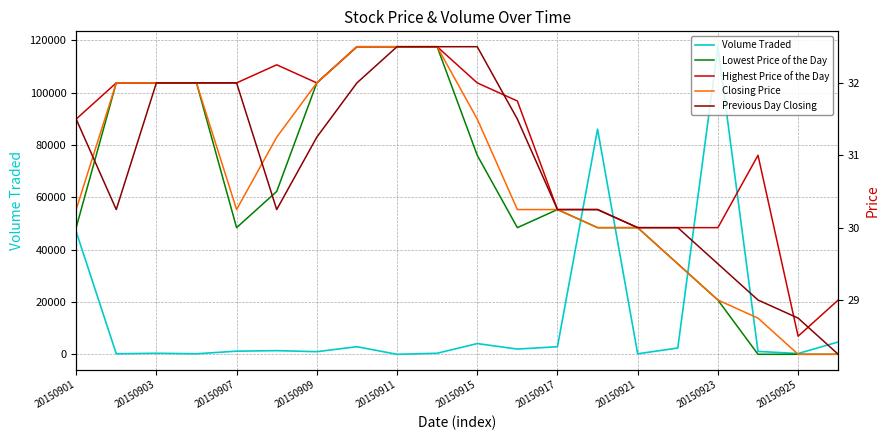

Reading right to left, what are all the values shown in this chart?

Volume Traded: 4700.0	300.0	1100.0	117500.0	2400.0	200.0	86000.0	2900.0	2000.0	4100.0	400.0	0.0	2900.0	1000.0	1400.0	1200.0	200.0	400.0	200.0	46900.0
Lowest Price of the Day: 28.2	28.2	28.2	29.0	29.5	30.0	30.0	30.2	30.0	31.0	32.5	32.5	32.5	32.0	30.5	30.0	32.0	32.0	32.0	30.0
Highest Price of the Day: 29.0	28.5	31.0	30.0	30.0	30.0	30.2	30.2	31.8	32.0	32.5	32.5	32.5	32.0	32.2	32.0	32.0	32.0	32.0	31.5
Closing Price: 28.2	28.2	28.8	29.0	29.5	30.0	30.0	30.2	30.2	31.5	32.5	32.5	32.5	32.0	31.2	30.2	32.0	32.0	32.0	30.2
Previous Day Closing: 28.2	28.8	29.0	29.5	30.0	30.0	30.2	30.2	31.5	32.5	32.5	32.5	32.0	31.2	30.2	32.0	32.0	32.0	30.2	31.5